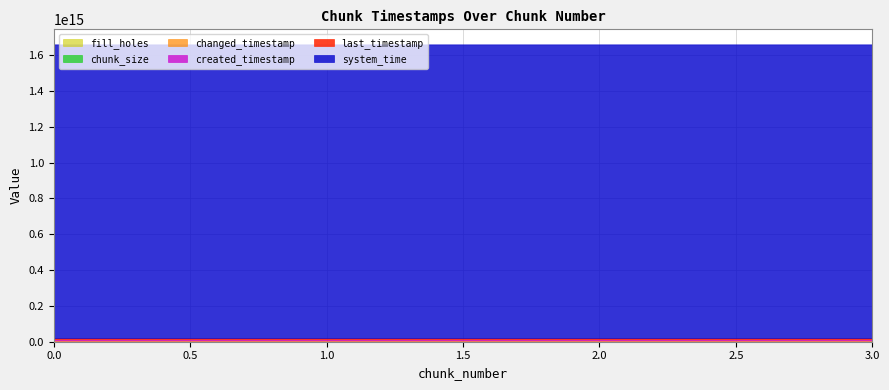

How many created_timestamp values are between 6826200381164 and 6827737605493?

3